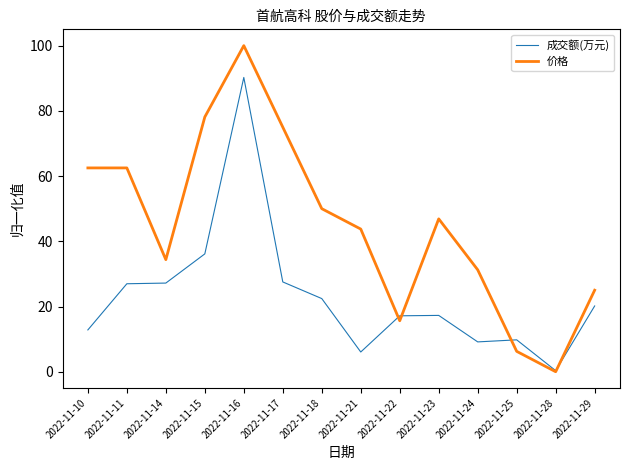

List the series in order of their peak value, lowest first.

成交额(万元), 价格